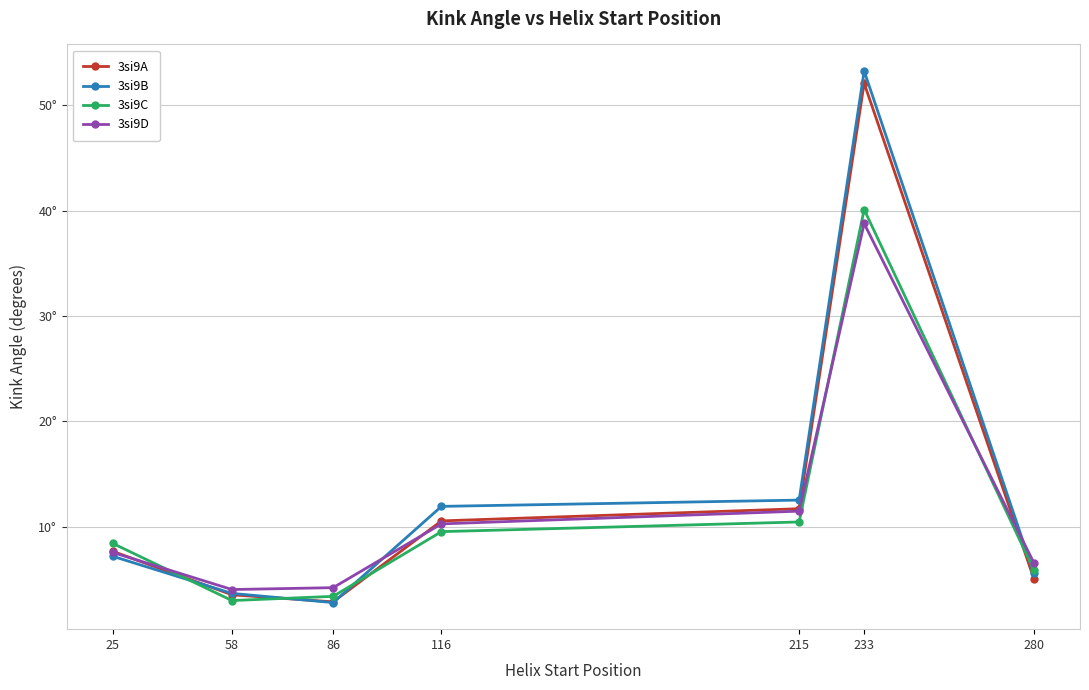

Is this an area chart (filled region under the line)?

No